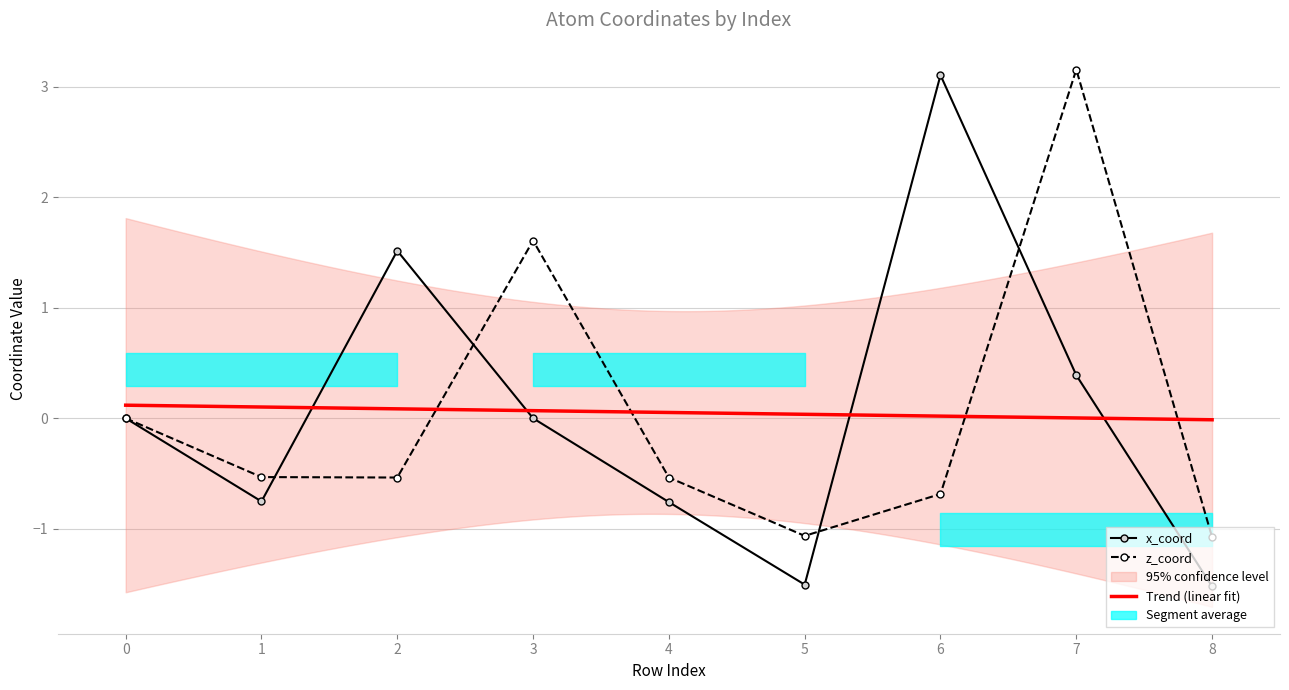

Which series ends up on top after the final intersection of z_coord and x_coord?

z_coord